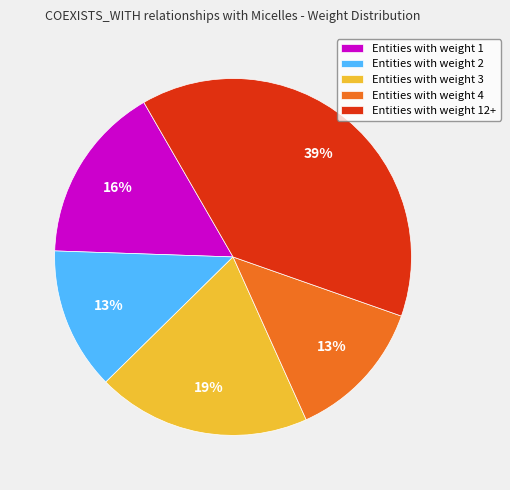

Count the number of slices in the pie.

5